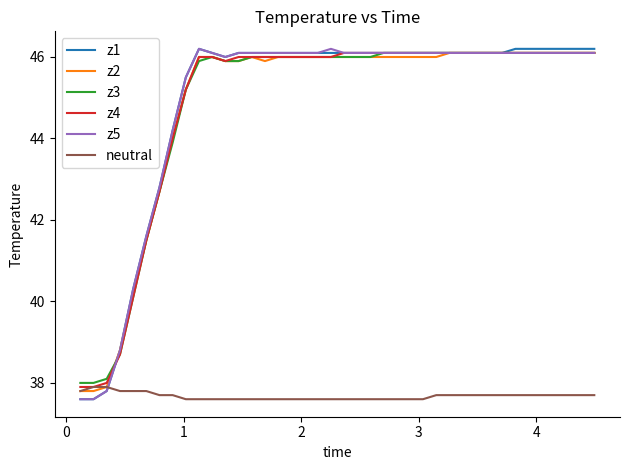

True or false: z5 has more than 0 interior local peaks.

True